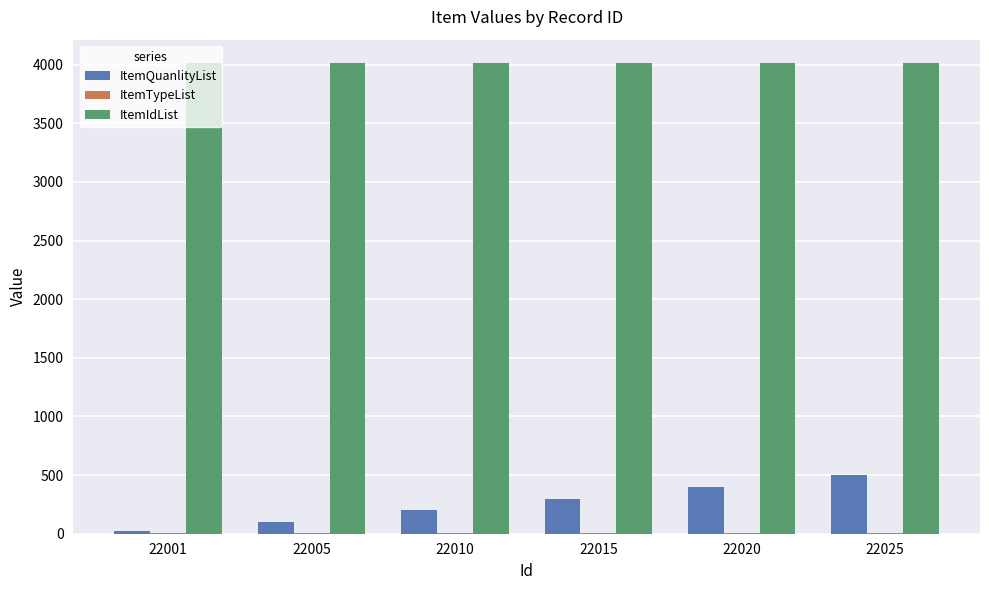

True or false: ItemQuanlityList has a value of 500 at 22025.

True